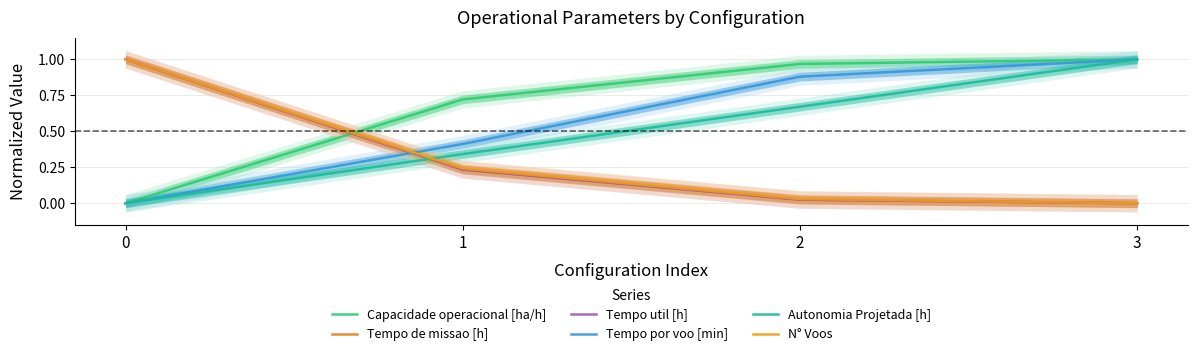

What is the value of the Tempo de missao [h] point at the 1st from the left?

1.0